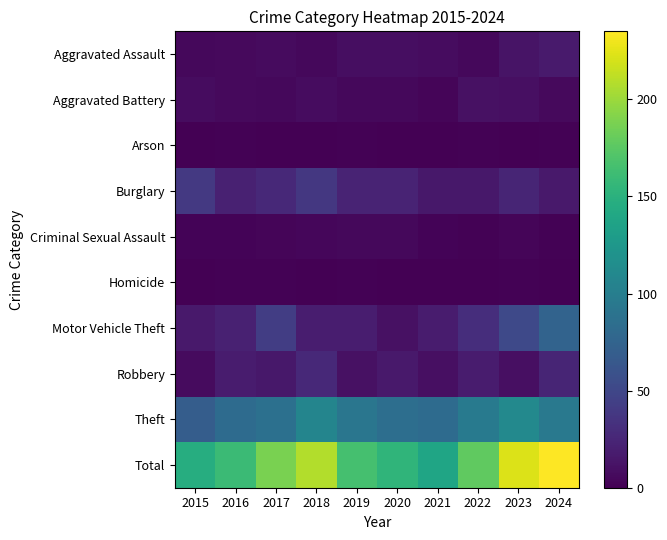

Reading left to right, transcribe all the data shown in this chart.

Aggravated Assault: 2015=5	2016=6	2017=7	2018=5	2019=9	2020=9	2021=8	2022=5	2023=12	2024=17
Aggravated Battery: 2015=8	2016=6	2017=5	2018=8	2019=5	2020=5	2021=3	2022=11	2023=10	2024=6
Arson: 2015=0	2016=1	2017=0	2018=0	2019=1	2020=0	2021=0	2022=1	2023=0	2024=1
Burglary: 2015=39	2016=22	2017=27	2018=38	2019=23	2020=23	2021=15	2022=15	2023=24	2024=16
Criminal Sexual Assault: 2015=2	2016=2	2017=3	2018=4	2019=5	2020=5	2021=2	2022=1	2023=3	2024=1
Homicide: 2015=0	2016=1	2017=1	2018=0	2019=1	2020=0	2021=0	2022=0	2023=1	2024=0
Motor Vehicle Theft: 2015=16	2016=22	2017=43	2018=19	2019=19	2020=11	2021=18	2022=31	2023=52	2024=75
Robbery: 2015=7	2016=18	2017=15	2018=27	2019=11	2020=16	2021=10	2022=18	2023=10	2024=24
Theft: 2015=69	2016=82	2017=87	2018=107	2019=92	2020=85	2021=82	2022=96	2023=111	2024=95
Total: 2015=146	2016=160	2017=188	2018=208	2019=166	2020=154	2021=138	2022=178	2023=223	2024=235